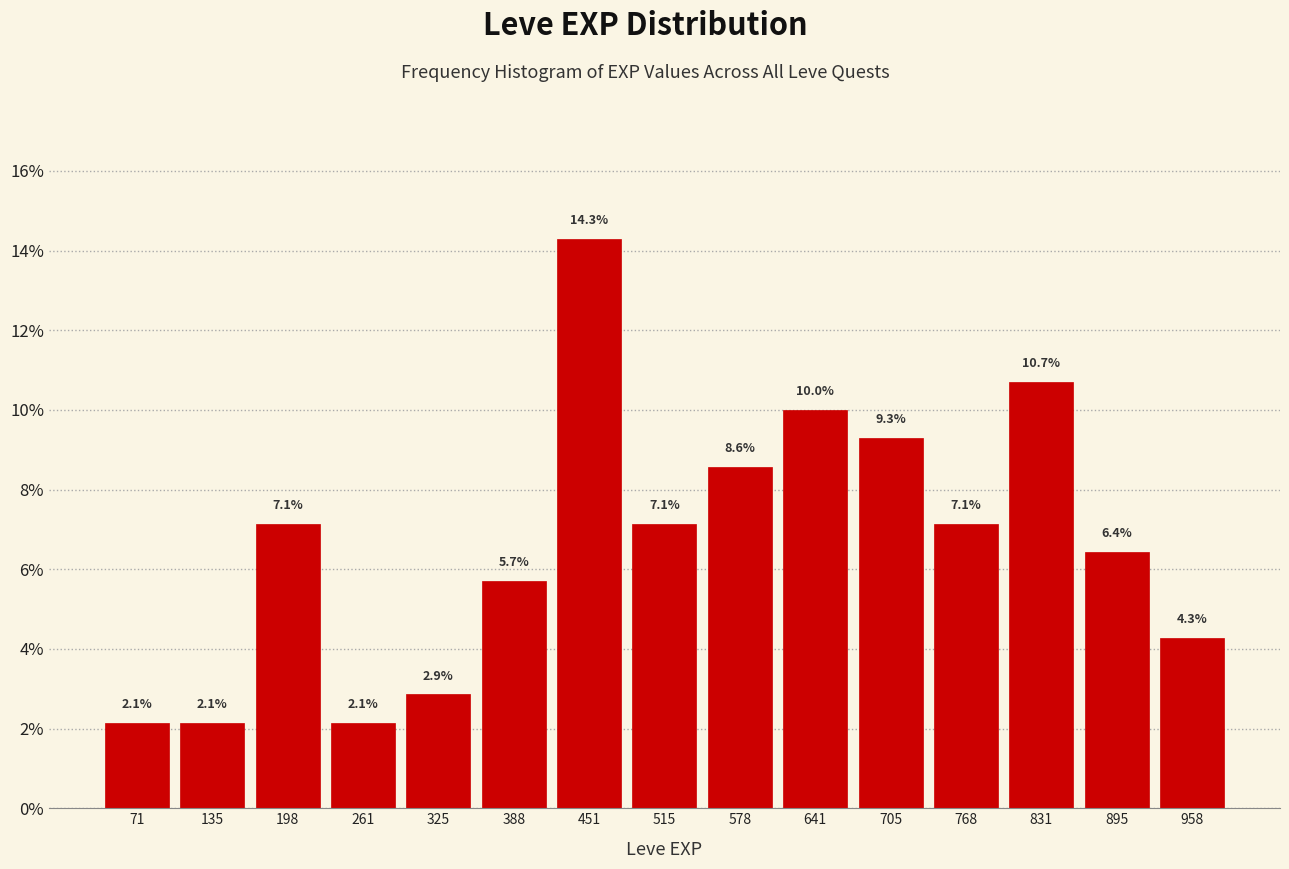

Which range on the x-axis has the tallest bar?

420 to 480